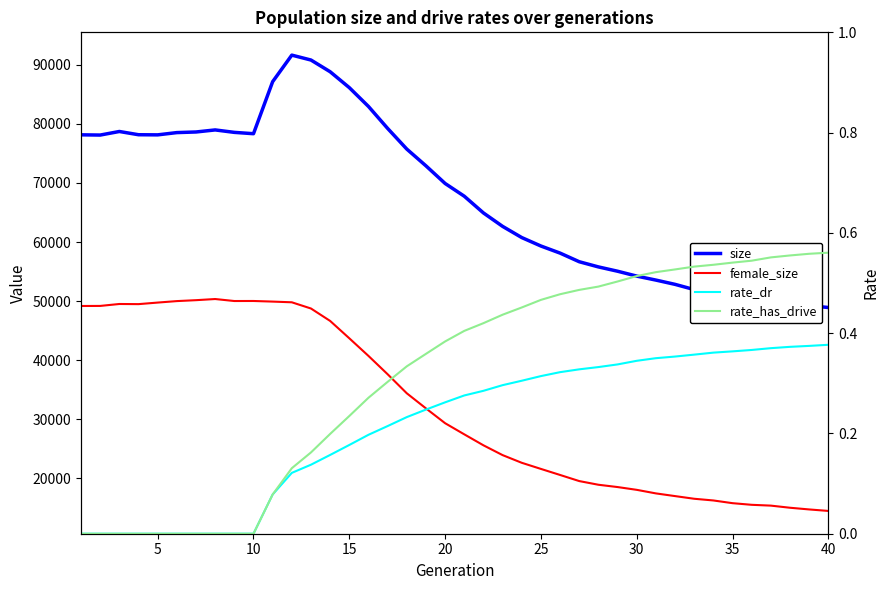

True or false: rate_dr has more than 2 interior local peaks.

False